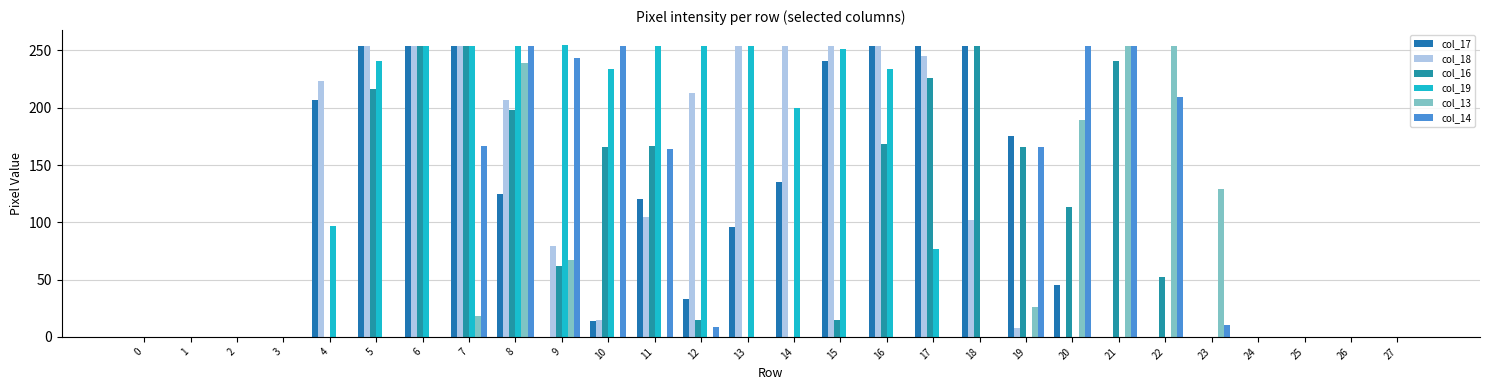

How many data points in col_13 are above 0?

8